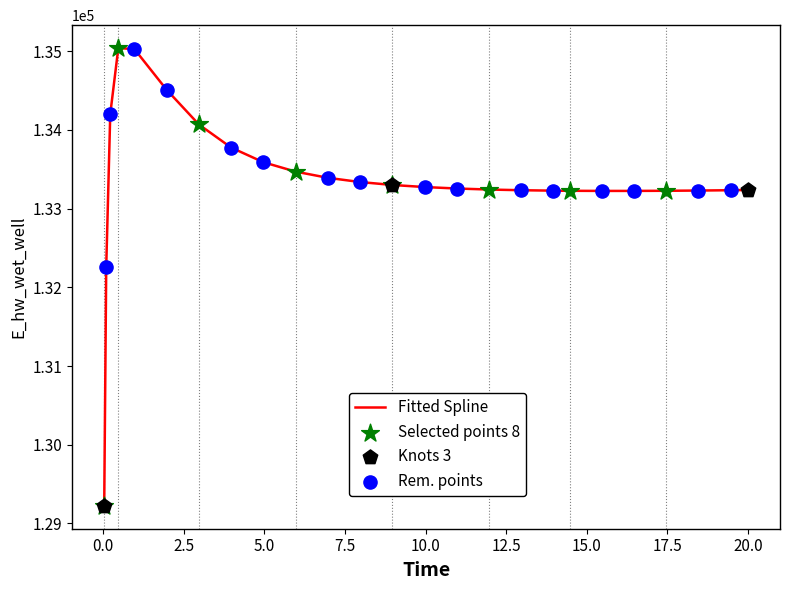

What is the smallest value displayed?

129223.9